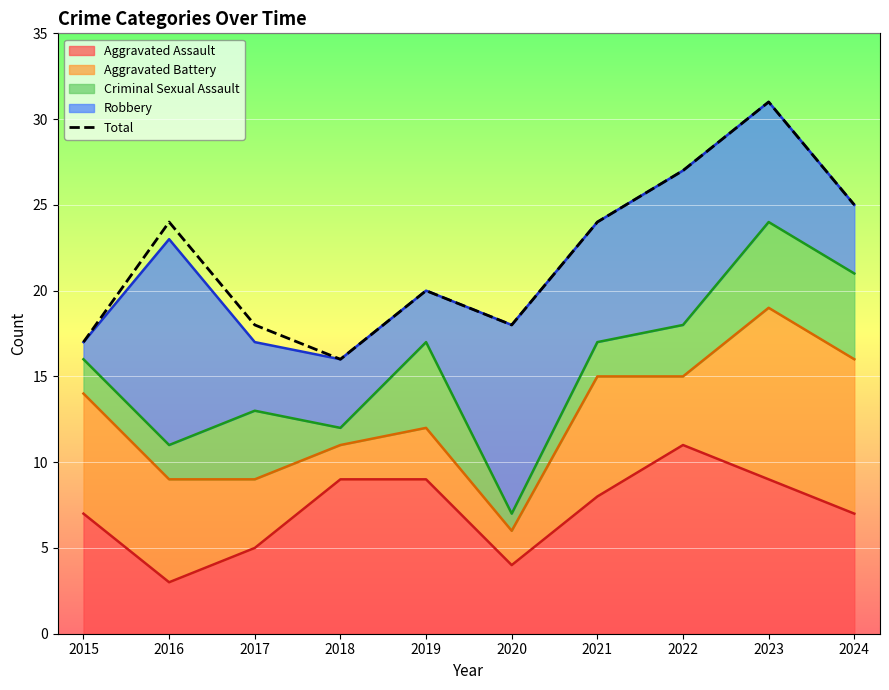

What is the maximum value shown in the chart?

31